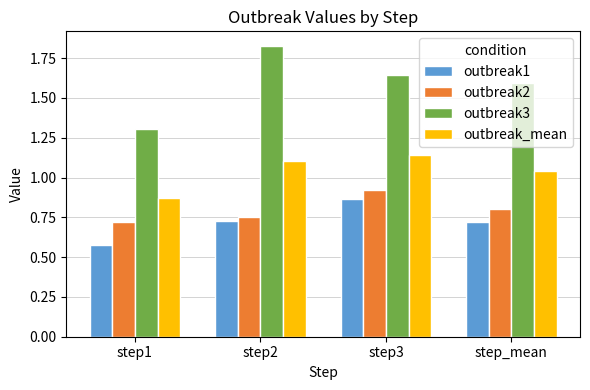

Between step1 and step_mean, which series saw the biggest shift?

outbreak3